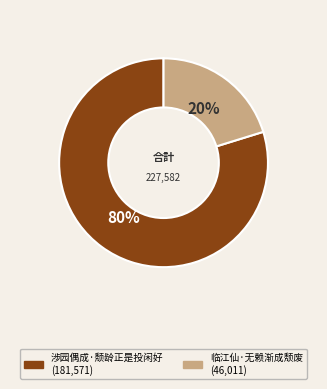

Is the sum of 涉园偶成·颓龄正是投闲好 and 临江仙·无赖渐成颓废 greater than half?

Yes